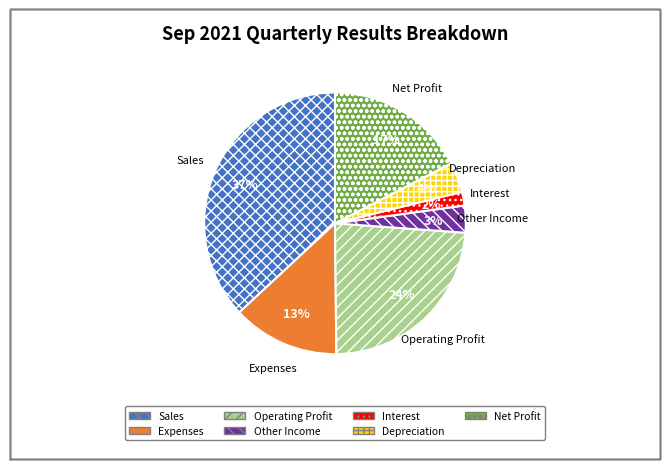

To the nearest percent, what is the average slice percentage?

14%